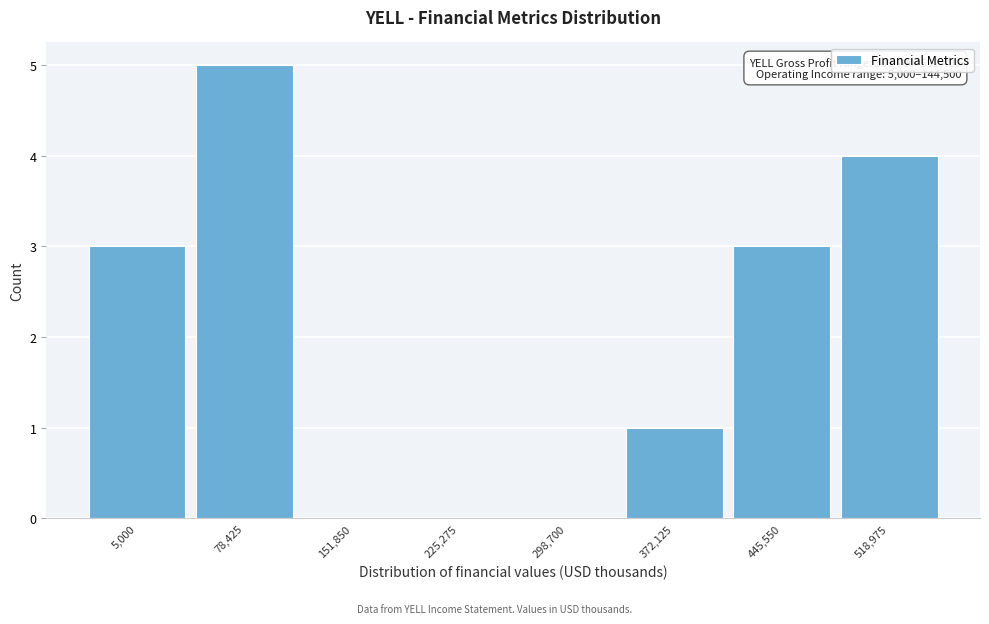

Reading left to right, list all the values displayed in this chart.

5,000=3	78,425=5	151,850=0	225,275=0	298,700=0	372,125=1	445,550=3	518,975=4